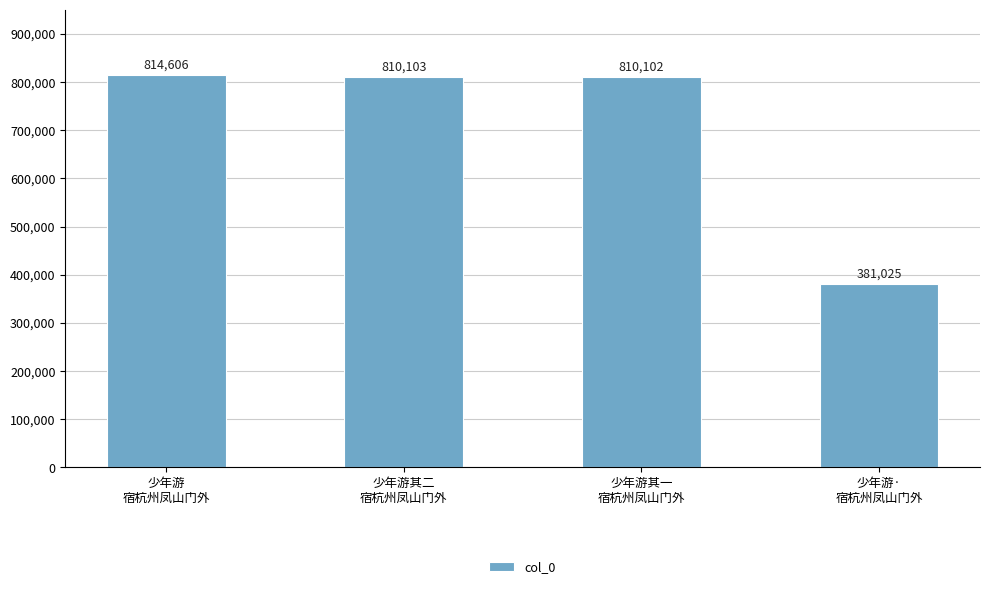

Rank the categories by value from highest to lowest.

少年游
宿杭州凤山门外, 少年游其二
宿杭州凤山门外, 少年游其一
宿杭州凤山门外, 少年游·
宿杭州凤山门外